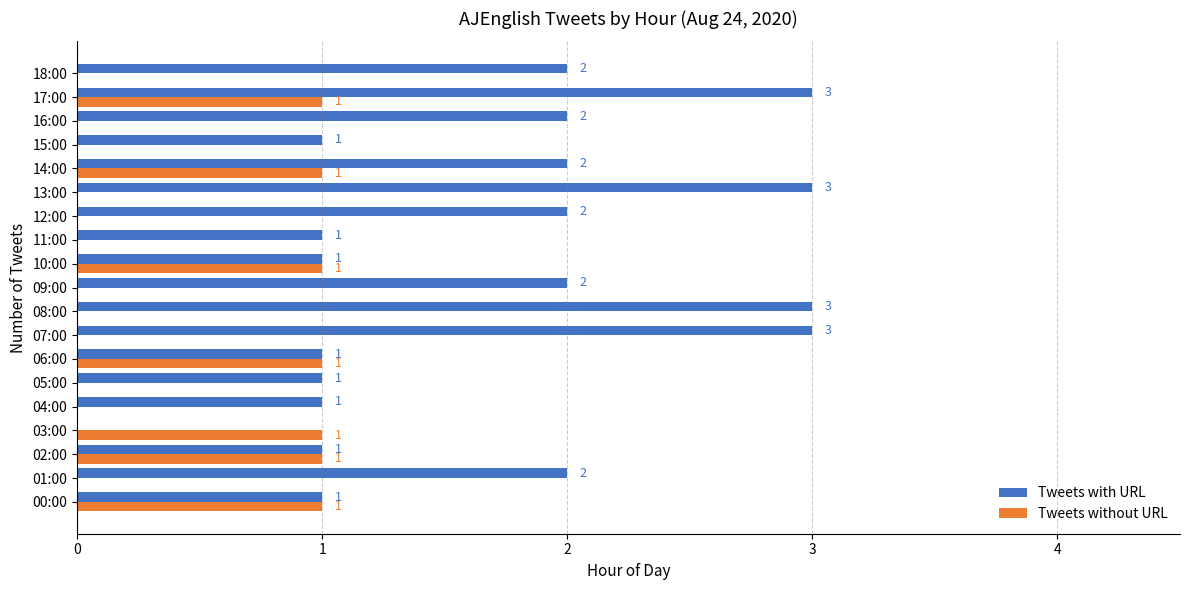

How many Tweets without URL values are between 0 and 1?

19